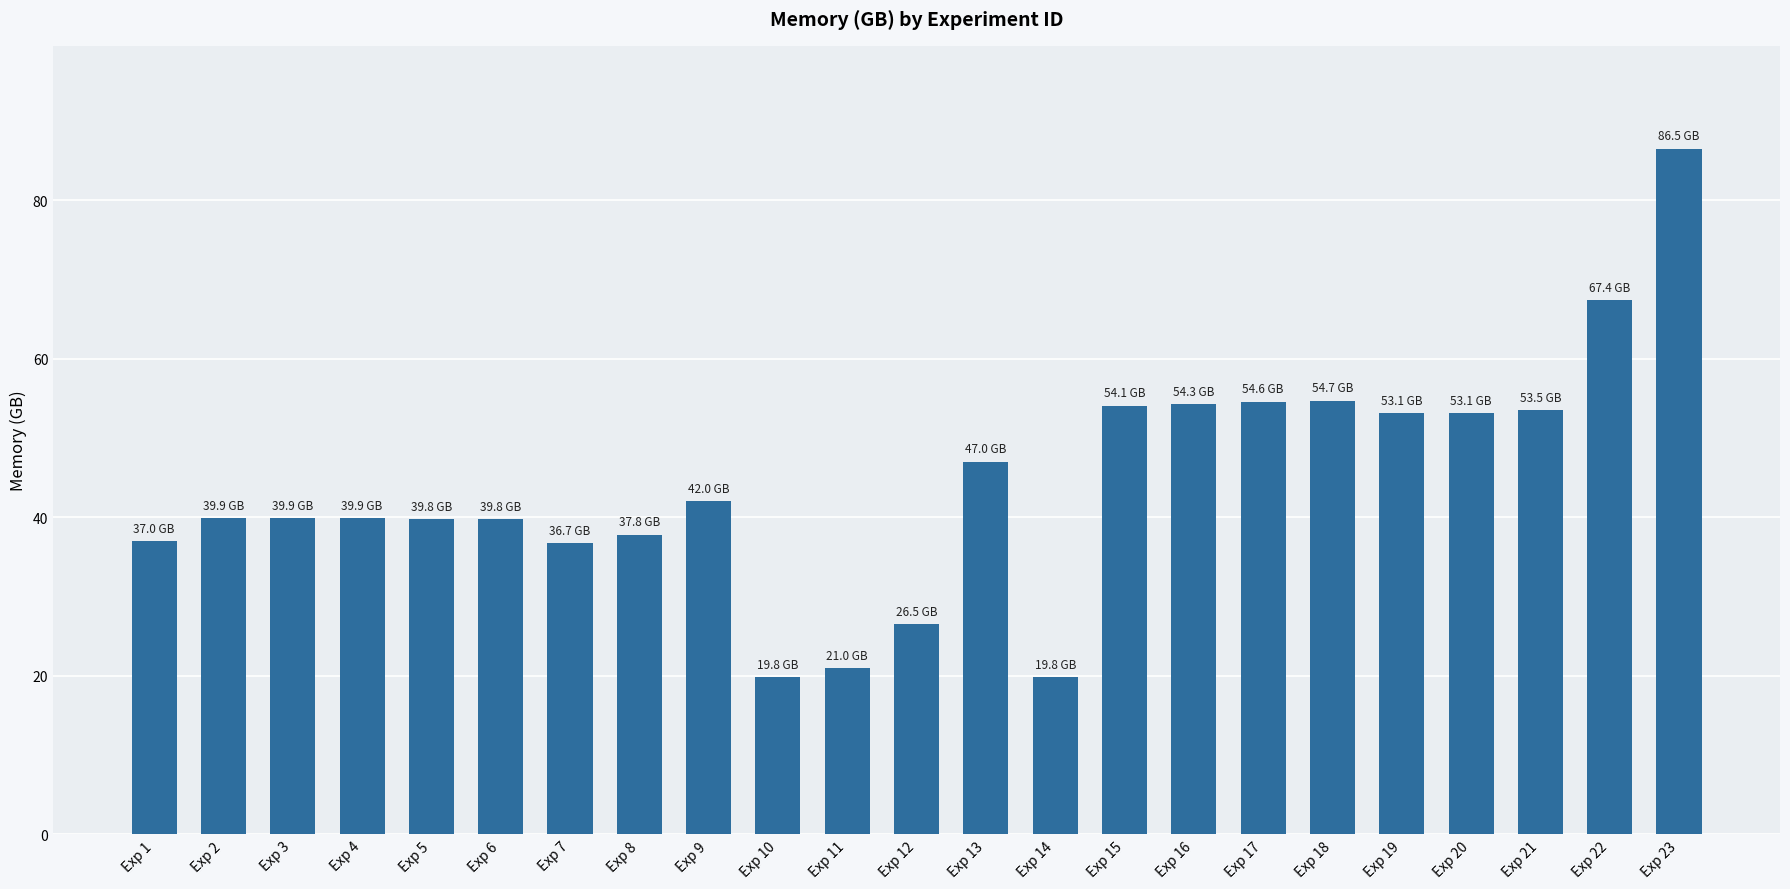

At which category does the chart reach its peak across all series?

Exp 23